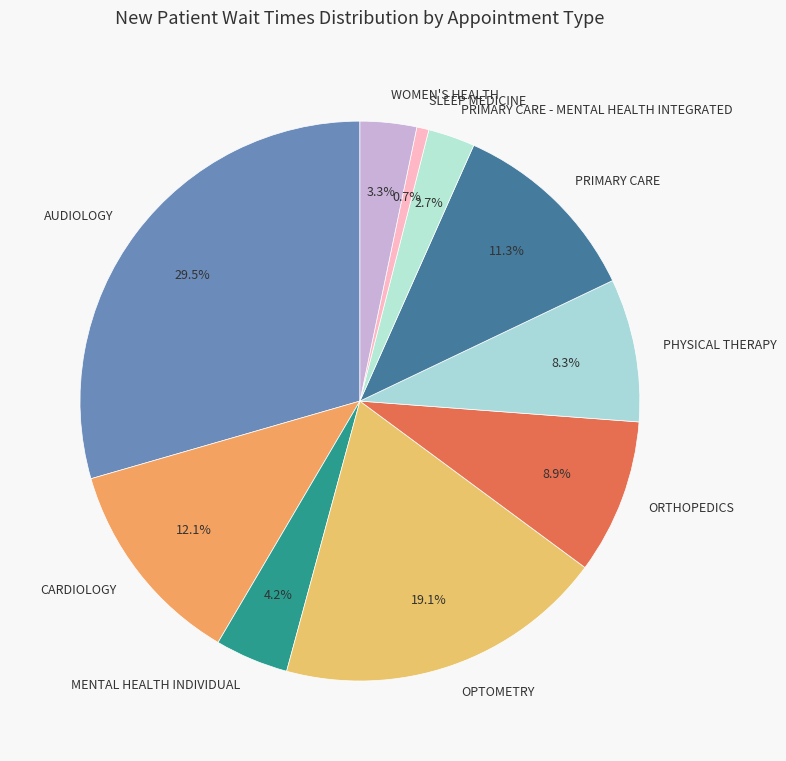

To the nearest percent, what is the difference between the largest and smallest slice percentages?

29%